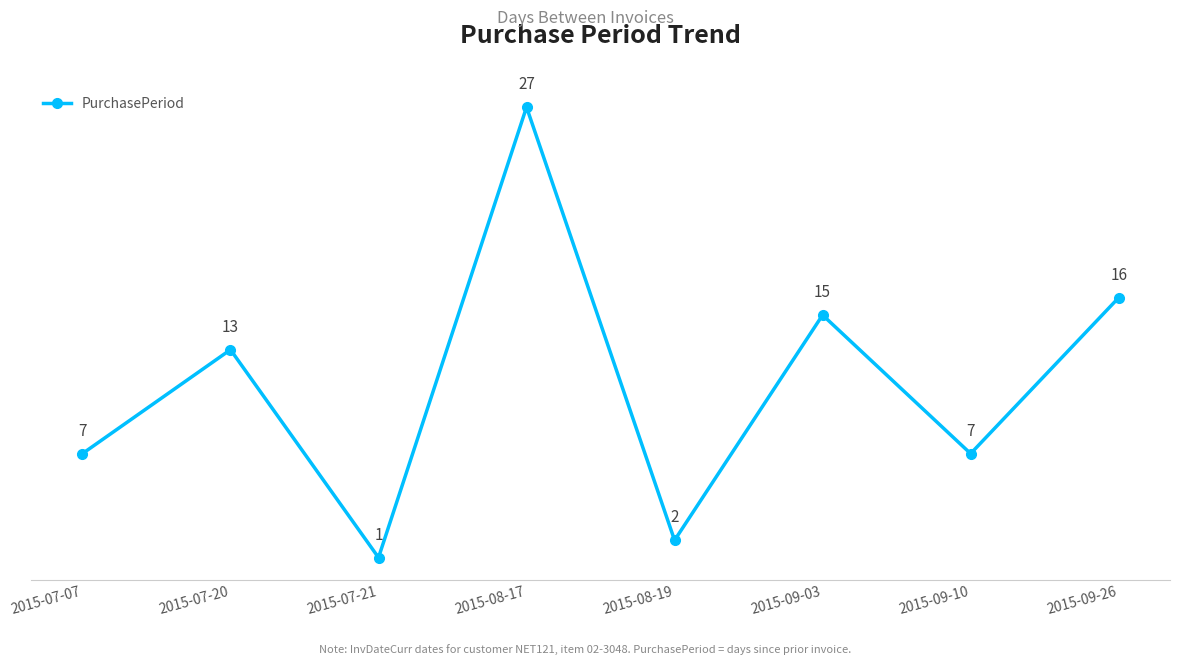

The chart shows a value of 13 at 2015-07-20. True or false?

True